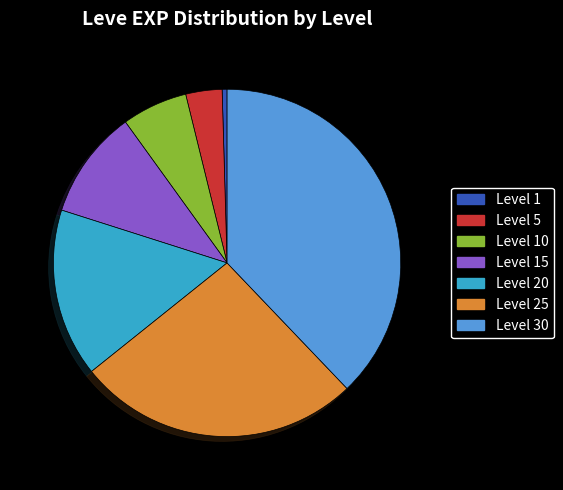

True or false: Level 10 accounts for 1% of the total.

False